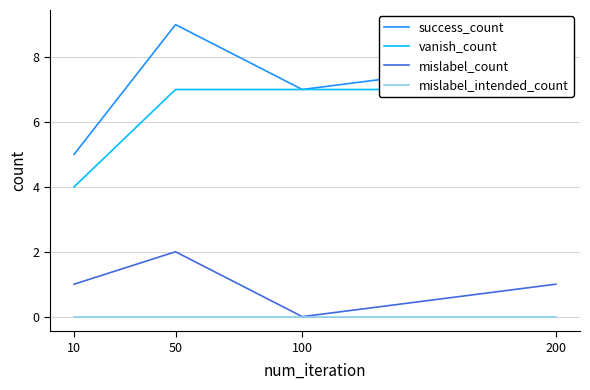

Reading right to left, what are all the values shown in this chart?

success_count: 8	7	9	5
vanish_count: 7	7	7	4
mislabel_count: 1	0	2	1
mislabel_intended_count: 0	0	0	0